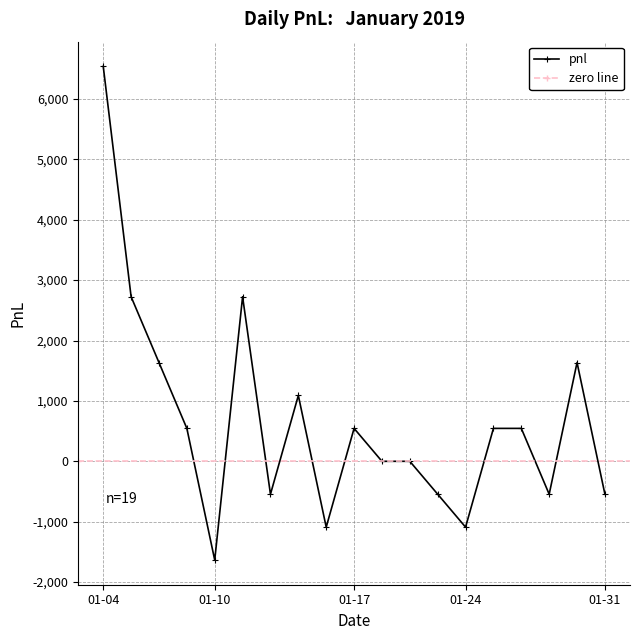

What is the value of the 2nd point from the left?

2725